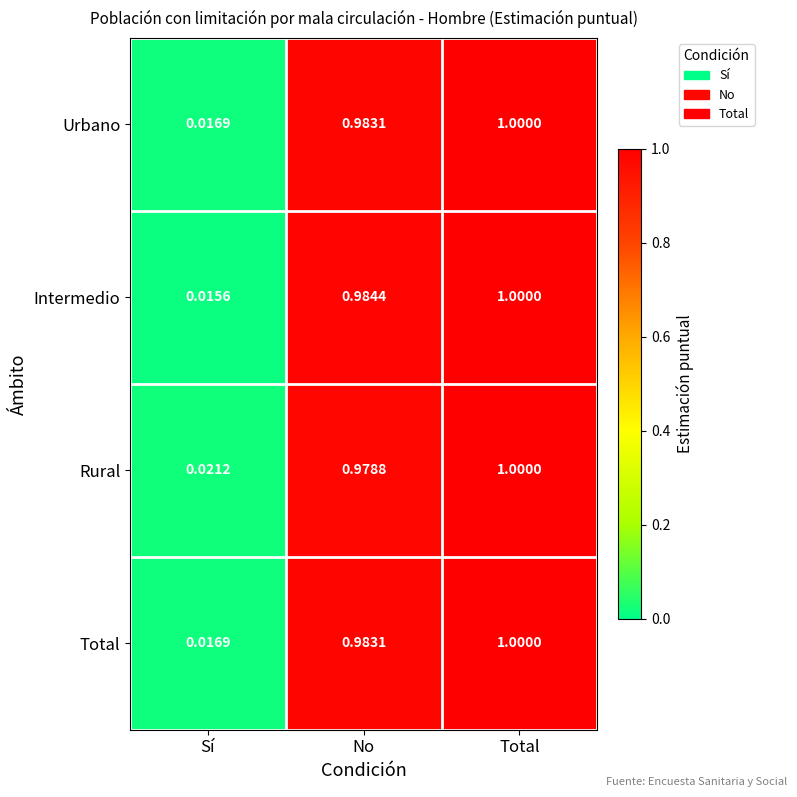

At which category is the sum across all series the highest?

Total